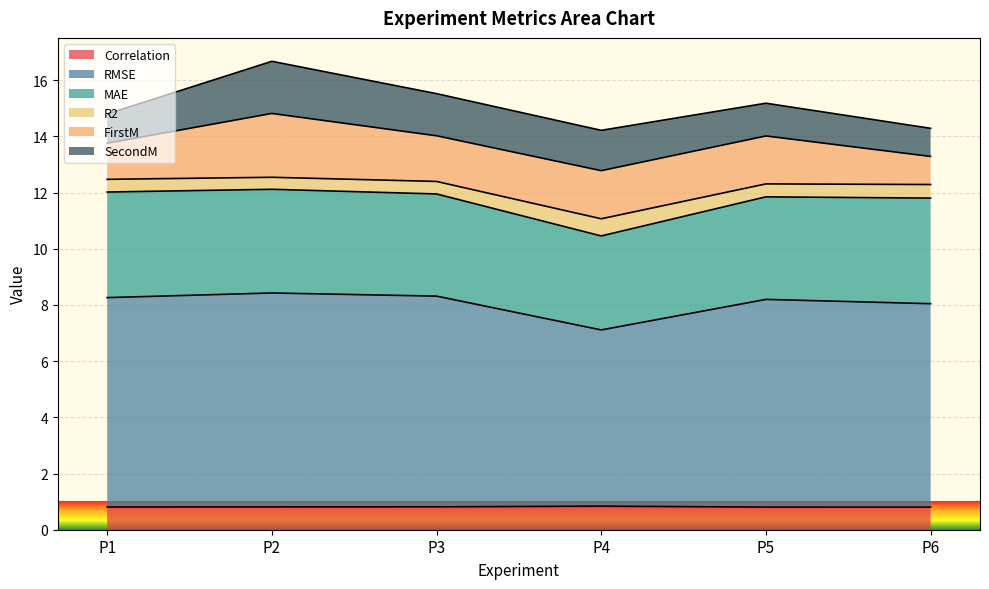

What is the total value across all series at P3?

15.5